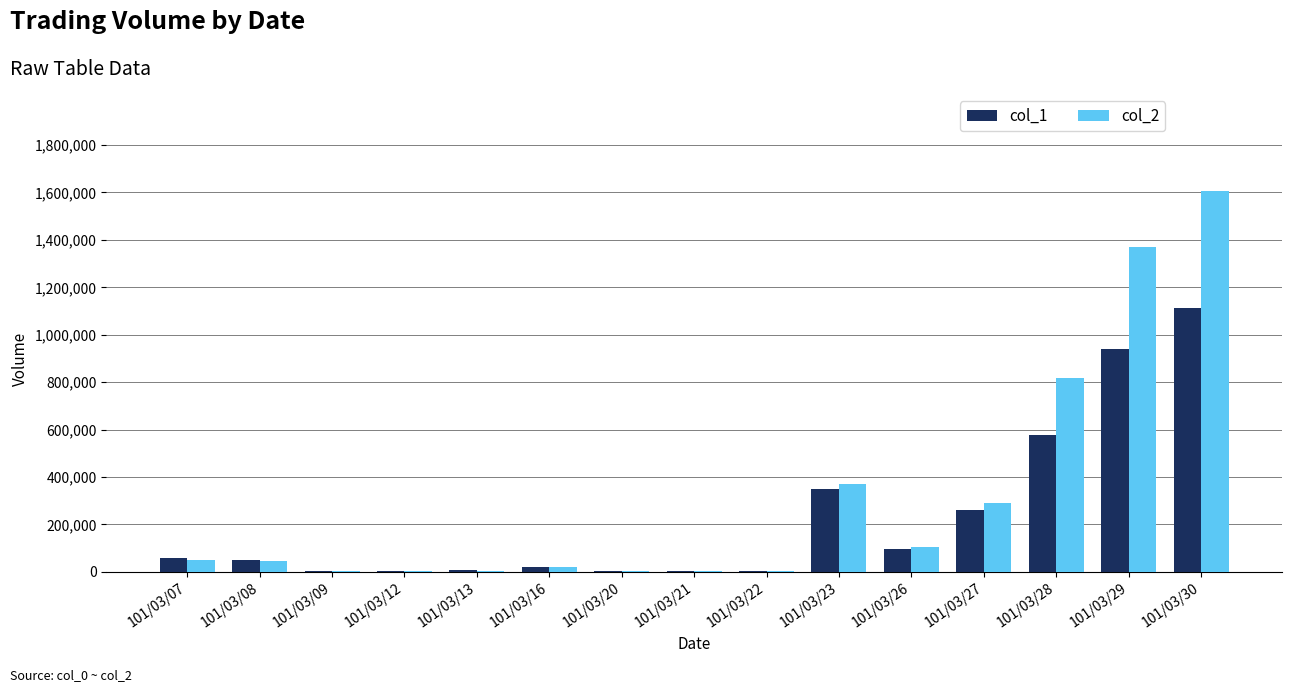

Which series has the largest total across all categories?

col_2